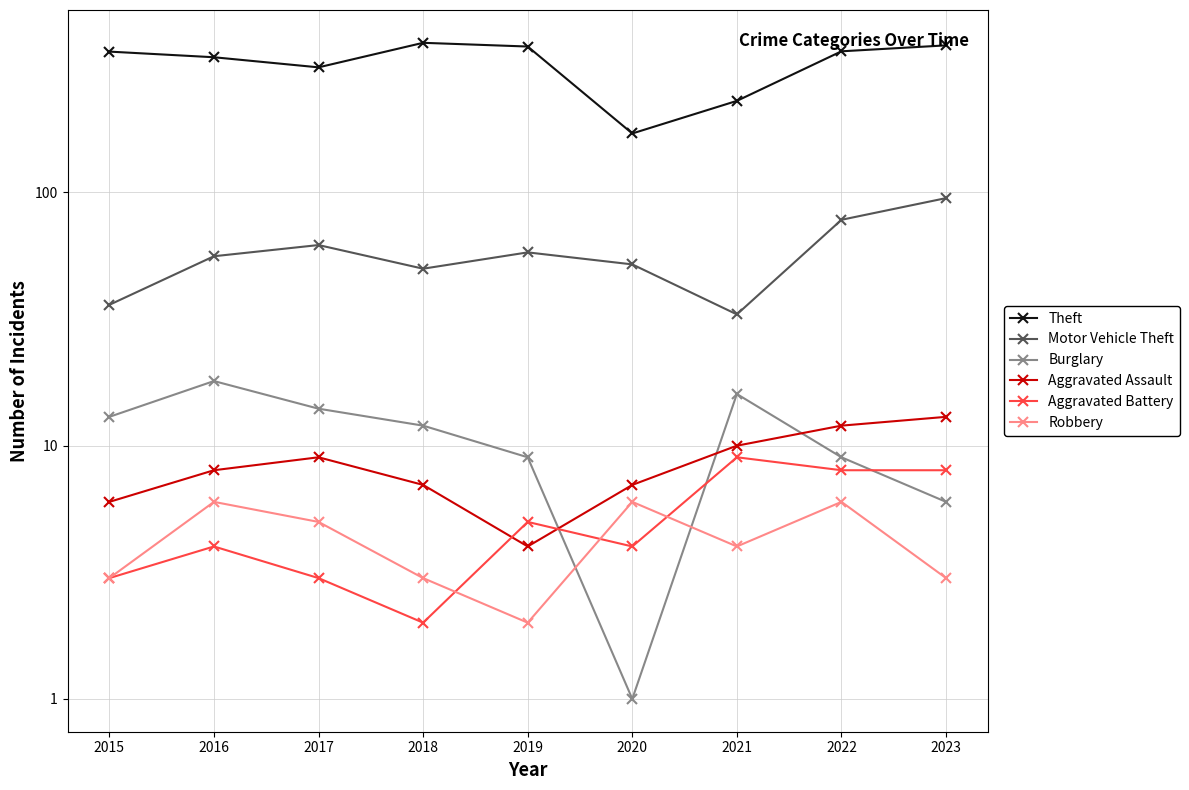

At which label does Theft first exceed 360?

2018